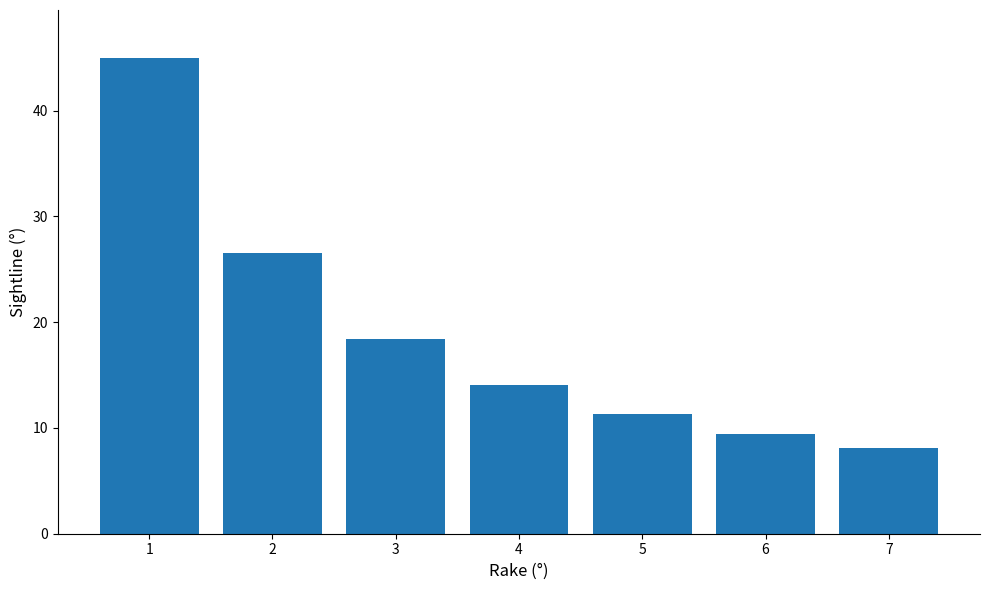

What is the difference between the values at 7 and 1?

36.9